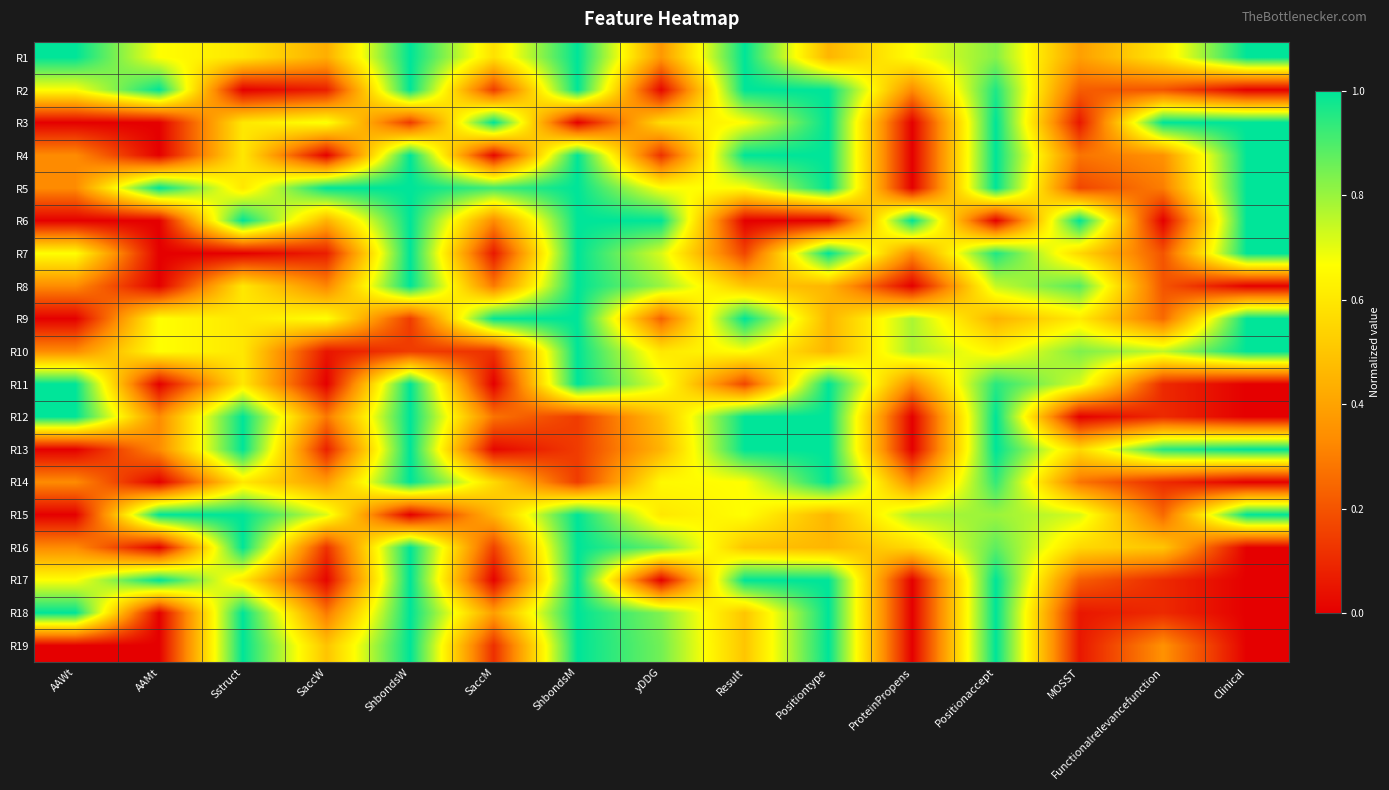

Reading left to right, what are all the values shown in this chart?

R1: AAWt=1.0	AAMt=0.7	Sstruct=0.6	SaccW=0.4	ShbondsW=1.0	SaccM=0.6	ShbondsM=1.0	yDDG=0.4	Result=1.0	Positiontype=0.5	ProteinPropens=0.7	Positionaccept=0.8	MOSST=0.4	Functionalrelevancefunction=0.6	Clinical=1.0
R2: AAWt=0.7	AAMt=1.0	Sstruct=0.0	SaccW=0.1	ShbondsW=1.0	SaccM=0.1	ShbondsM=1.0	yDDG=0.0	Result=1.0	Positiontype=1.0	ProteinPropens=0.3	Positionaccept=1.0	MOSST=0.2	Functionalrelevancefunction=0.2	Clinical=0.0
R3: AAWt=0.0	AAMt=0.0	Sstruct=0.6	SaccW=0.7	ShbondsW=0.1	SaccM=1.0	ShbondsM=0.0	yDDG=0.6	Result=0.7	Positiontype=1.0	ProteinPropens=0.0	Positionaccept=1.0	MOSST=0.1	Functionalrelevancefunction=1.0	Clinical=1.0
R4: AAWt=0.3	AAMt=0.0	Sstruct=0.6	SaccW=0.0	ShbondsW=1.0	SaccM=0.0	ShbondsM=1.0	yDDG=0.1	Result=1.0	Positiontype=1.0	ProteinPropens=0.0	Positionaccept=1.0	MOSST=0.3	Functionalrelevancefunction=0.3	Clinical=1.0
R5: AAWt=0.3	AAMt=1.0	Sstruct=0.6	SaccW=1.0	ShbondsW=1.0	SaccM=0.9	ShbondsM=1.0	yDDG=0.7	Result=0.7	Positiontype=1.0	ProteinPropens=0.0	Positionaccept=1.0	MOSST=0.2	Functionalrelevancefunction=0.3	Clinical=1.0
R6: AAWt=0.0	AAMt=0.0	Sstruct=1.0	SaccW=0.4	ShbondsW=1.0	SaccM=0.3	ShbondsM=1.0	yDDG=1.0	Result=0.0	Positiontype=0.0	ProteinPropens=1.0	Positionaccept=0.0	MOSST=1.0	Functionalrelevancefunction=0.0	Clinical=1.0
R7: AAWt=0.7	AAMt=0.0	Sstruct=0.0	SaccW=0.1	ShbondsW=1.0	SaccM=0.1	ShbondsM=1.0	yDDG=0.7	Result=0.2	Positiontype=1.0	ProteinPropens=0.3	Positionaccept=1.0	MOSST=0.6	Functionalrelevancefunction=0.2	Clinical=1.0
R8: AAWt=0.3	AAMt=0.0	Sstruct=0.6	SaccW=0.3	ShbondsW=1.0	SaccM=0.3	ShbondsM=1.0	yDDG=0.8	Result=0.5	Positiontype=0.5	ProteinPropens=0.0	Positionaccept=0.7	MOSST=0.9	Functionalrelevancefunction=0.2	Clinical=0.0
R9: AAWt=0.0	AAMt=0.7	Sstruct=0.6	SaccW=0.7	ShbondsW=0.1	SaccM=1.0	ShbondsM=1.0	yDDG=0.2	Result=1.0	Positiontype=0.5	ProteinPropens=0.8	Positionaccept=0.4	MOSST=0.6	Functionalrelevancefunction=0.2	Clinical=1.0
R10: AAWt=0.3	AAMt=0.7	Sstruct=0.6	SaccW=0.1	ShbondsW=0.1	SaccM=0.1	ShbondsM=1.0	yDDG=0.6	Result=0.7	Positiontype=0.5	ProteinPropens=0.8	Positionaccept=0.6	MOSST=0.8	Functionalrelevancefunction=0.8	Clinical=1.0
R11: AAWt=1.0	AAMt=0.0	Sstruct=0.6	SaccW=0.0	ShbondsW=1.0	SaccM=0.0	ShbondsM=1.0	yDDG=0.7	Result=0.2	Positiontype=1.0	ProteinPropens=0.3	Positionaccept=0.9	MOSST=0.7	Functionalrelevancefunction=0.1	Clinical=0.0
R12: AAWt=1.0	AAMt=0.3	Sstruct=1.0	SaccW=0.3	ShbondsW=1.0	SaccM=0.3	ShbondsM=0.1	yDDG=0.5	Result=1.0	Positiontype=1.0	ProteinPropens=0.0	Positionaccept=1.0	MOSST=0.0	Functionalrelevancefunction=0.1	Clinical=0.0
R13: AAWt=0.0	AAMt=0.3	Sstruct=1.0	SaccW=0.1	ShbondsW=1.0	SaccM=0.0	ShbondsM=0.1	yDDG=0.5	Result=1.0	Positiontype=1.0	ProteinPropens=0.0	Positionaccept=1.0	MOSST=0.6	Functionalrelevancefunction=0.9	Clinical=1.0
R14: AAWt=0.3	AAMt=0.0	Sstruct=0.6	SaccW=0.4	ShbondsW=1.0	SaccM=0.6	ShbondsM=0.1	yDDG=0.7	Result=0.7	Positiontype=1.0	ProteinPropens=0.3	Positionaccept=0.9	MOSST=0.3	Functionalrelevancefunction=0.1	Clinical=0.0
R15: AAWt=0.0	AAMt=1.0	Sstruct=1.0	SaccW=0.7	ShbondsW=0.0	SaccM=0.5	ShbondsM=1.0	yDDG=0.6	Result=0.7	Positiontype=0.5	ProteinPropens=0.8	Positionaccept=0.8	MOSST=0.7	Functionalrelevancefunction=0.2	Clinical=1.0
R16: AAWt=0.3	AAMt=0.0	Sstruct=1.0	SaccW=0.1	ShbondsW=1.0	SaccM=0.2	ShbondsM=1.0	yDDG=0.9	Result=0.5	Positiontype=0.5	ProteinPropens=0.6	Positionaccept=0.9	MOSST=0.6	Functionalrelevancefunction=0.5	Clinical=0.0
R17: AAWt=0.7	AAMt=1.0	Sstruct=0.6	SaccW=0.0	ShbondsW=1.0	SaccM=0.0	ShbondsM=1.0	yDDG=0.0	Result=1.0	Positiontype=1.0	ProteinPropens=0.0	Positionaccept=1.0	MOSST=0.2	Functionalrelevancefunction=0.1	Clinical=0.0
R18: AAWt=1.0	AAMt=0.0	Sstruct=1.0	SaccW=0.3	ShbondsW=1.0	SaccM=0.4	ShbondsM=1.0	yDDG=0.8	Result=0.5	Positiontype=1.0	ProteinPropens=0.0	Positionaccept=1.0	MOSST=0.1	Functionalrelevancefunction=0.1	Clinical=0.0
R19: AAWt=0.0	AAMt=0.0	Sstruct=1.0	SaccW=0.5	ShbondsW=1.0	SaccM=0.1	ShbondsM=1.0	yDDG=0.8	Result=0.5	Positiontype=1.0	ProteinPropens=0.0	Positionaccept=1.0	MOSST=0.1	Functionalrelevancefunction=0.3	Clinical=0.0